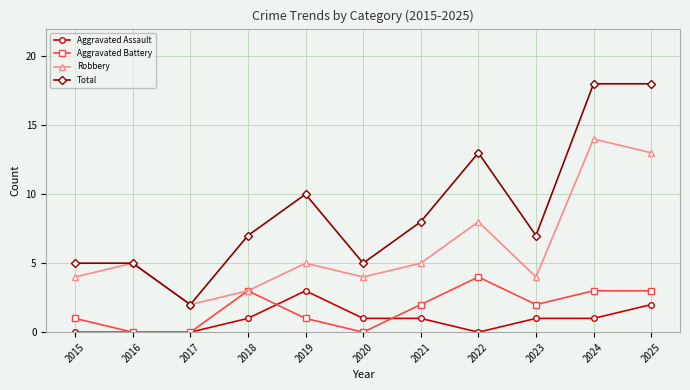

What is the total value across all series at 2022?

25